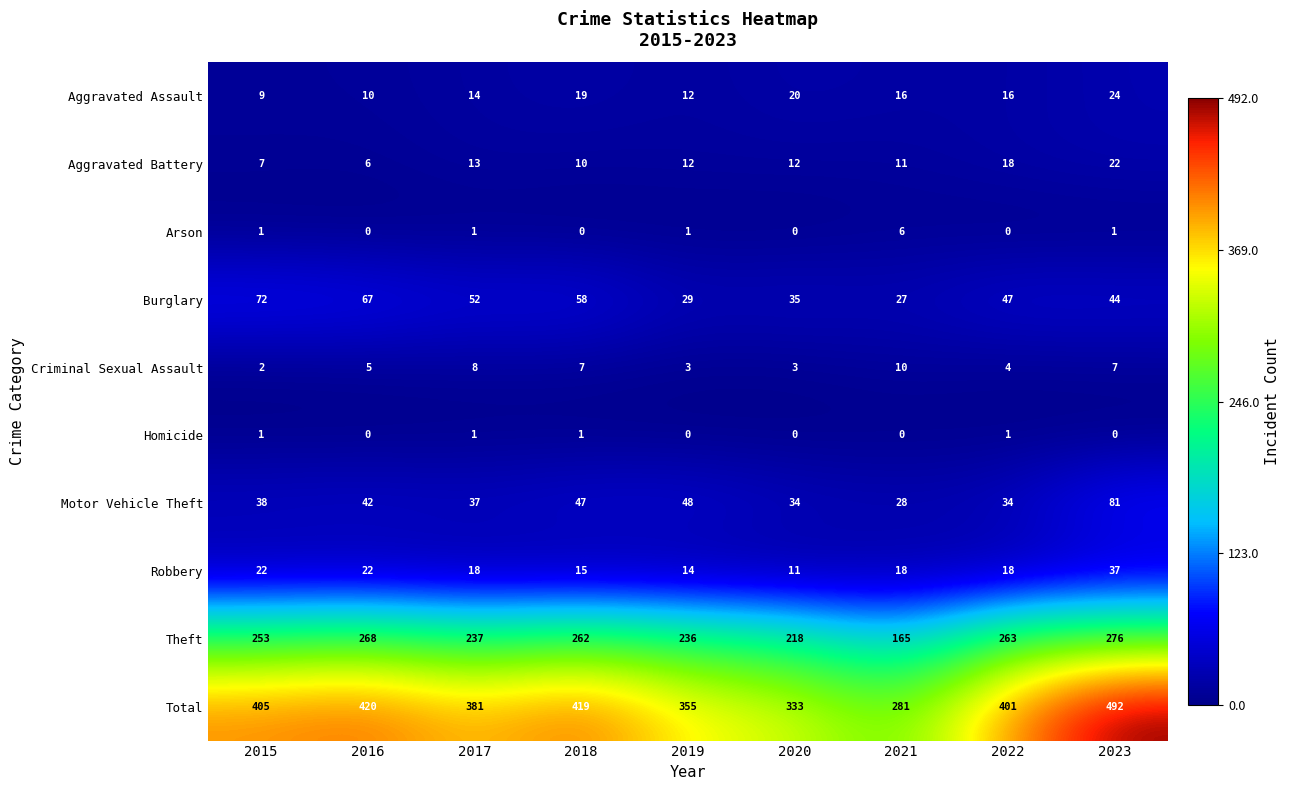

Count the number of data series in this chart.

10